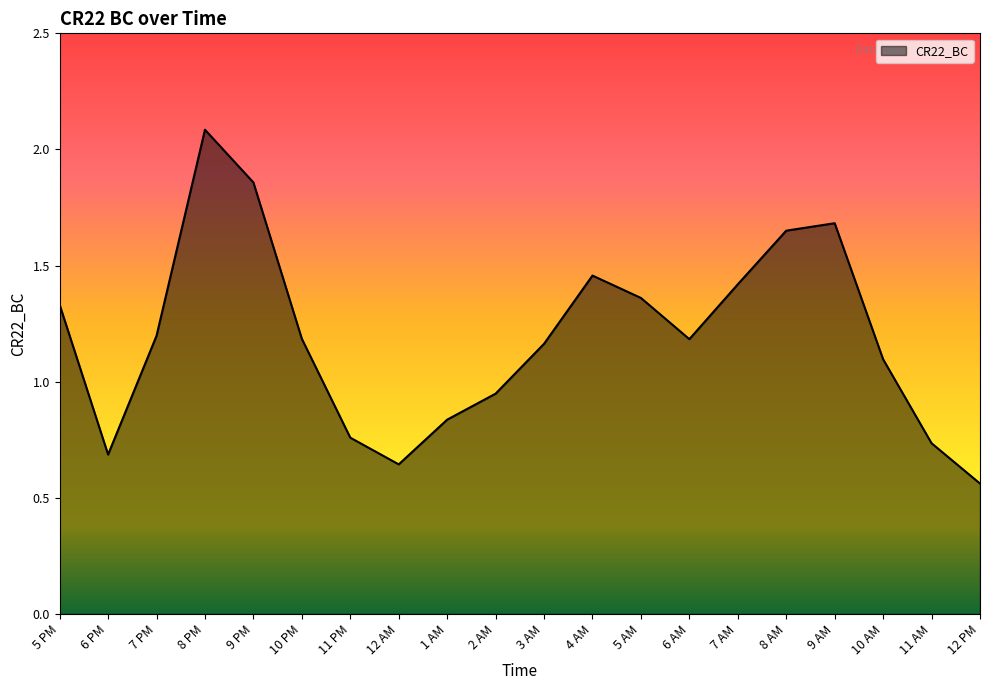

True or false: there are more than 1 points higher than both neighbors.

True